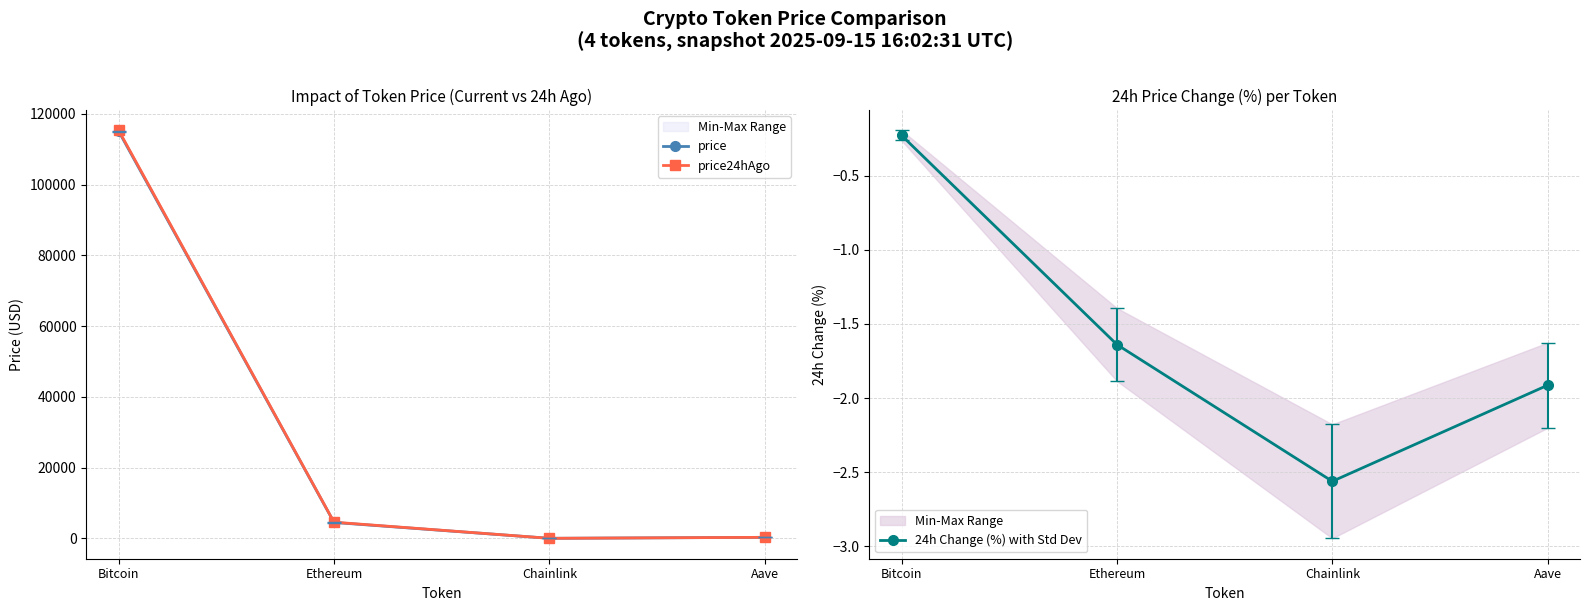

What is the sum of all price values?

119919.2